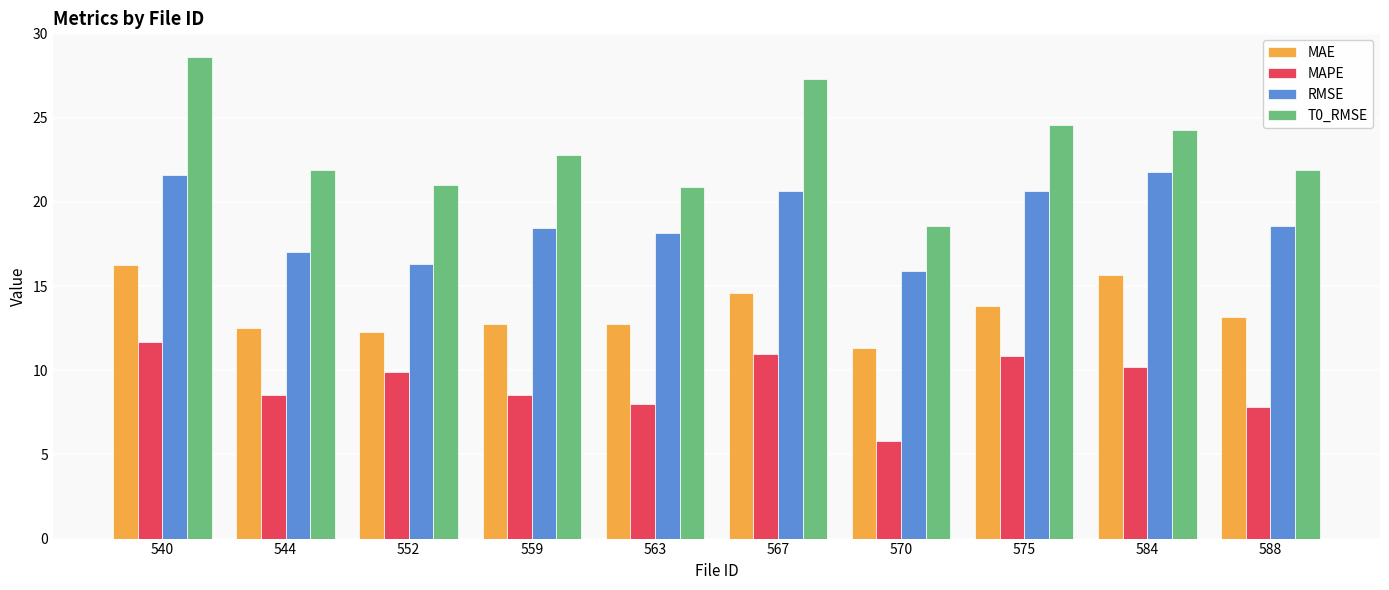

The MAE series shows 13.8 at 575. True or false?

True